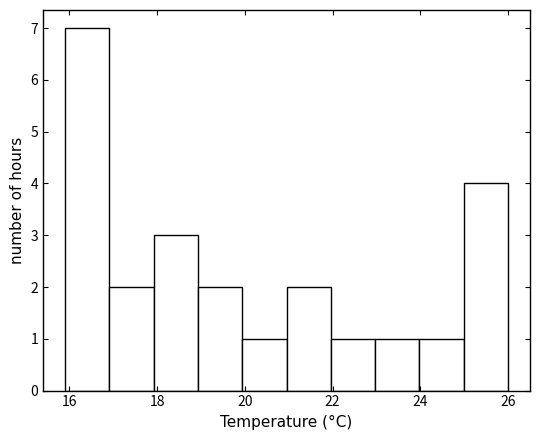

Reading left to right, transcribe this chart: for each bar, give the range it covers on the x-axis and its height. Neither the bar edges nor the heights are printed on the chart, so give them approximately, as read against the axes.

16 to 17: 7
17 to 18: 2
18 to 19: 3
19 to 20: 2
20 to 21: 1
21 to 22: 2
22 to 23: 1
23 to 24: 1
24 to 25: 1
25 to 26: 4